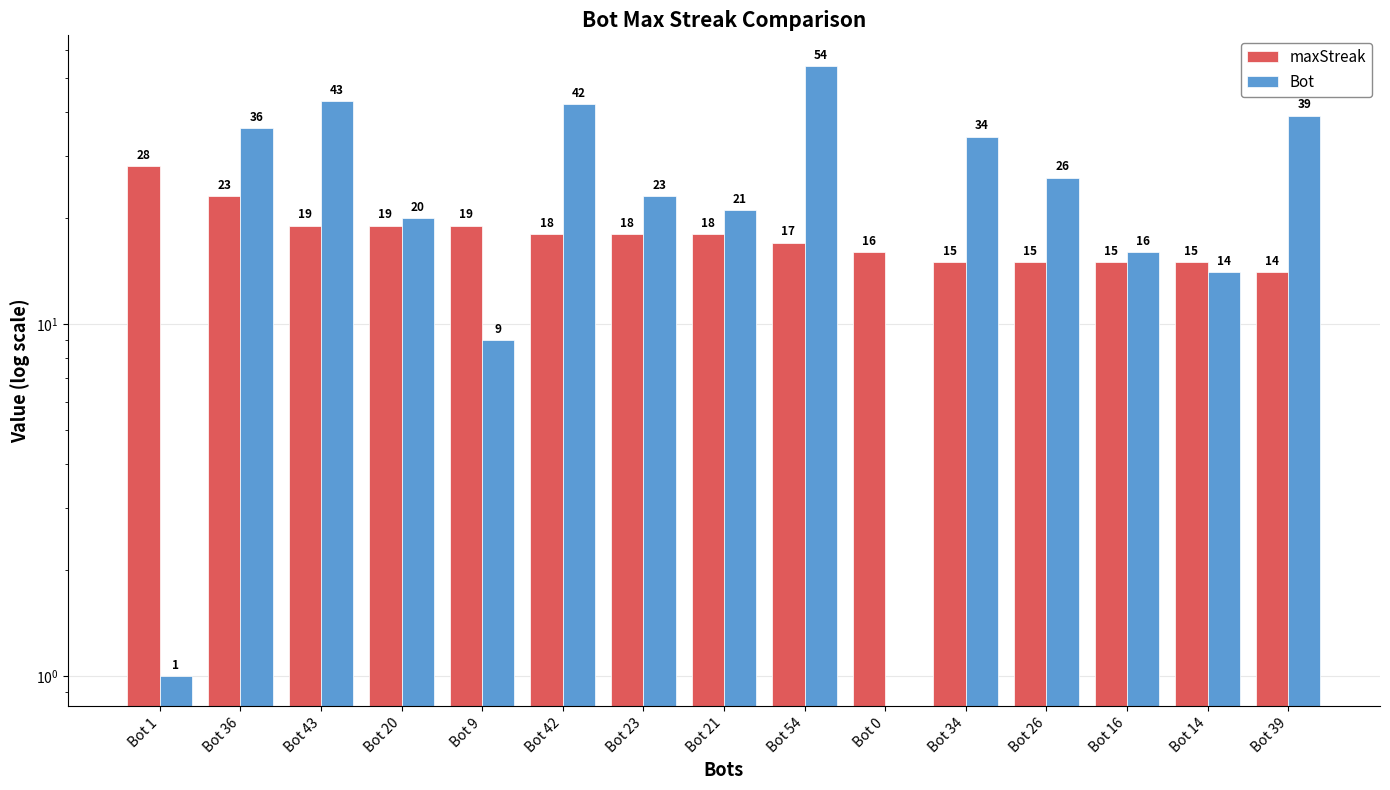

Where is Bot nearest to the value 27?

Bot 26